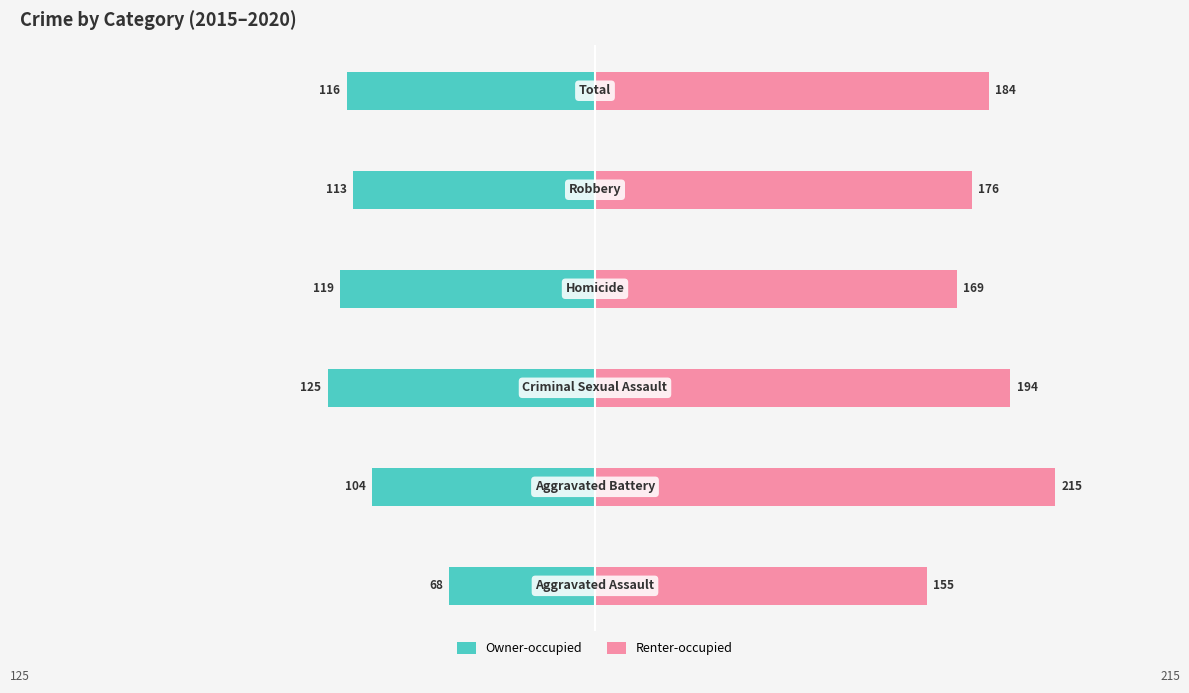

Are the bars horizontal?

Yes